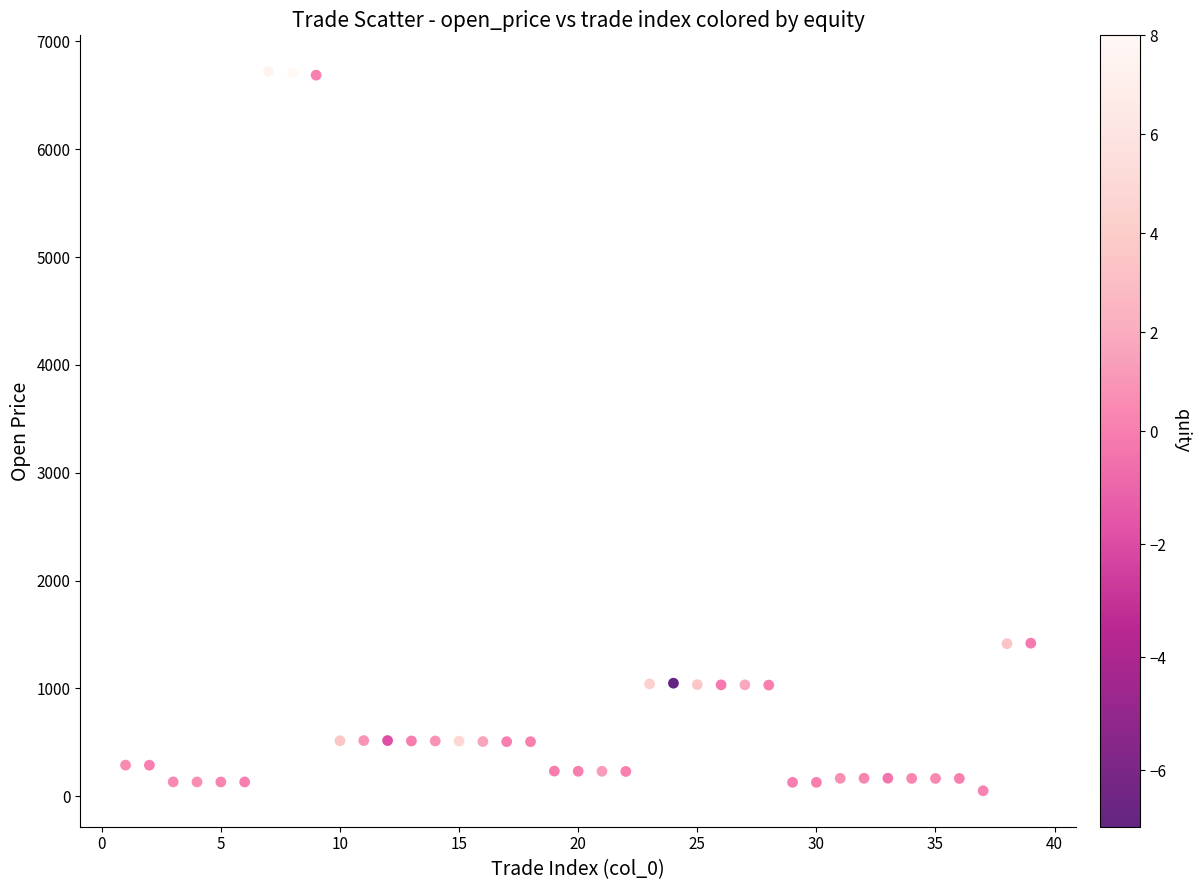

What is the range of Y values (max minus min)?

6671.2